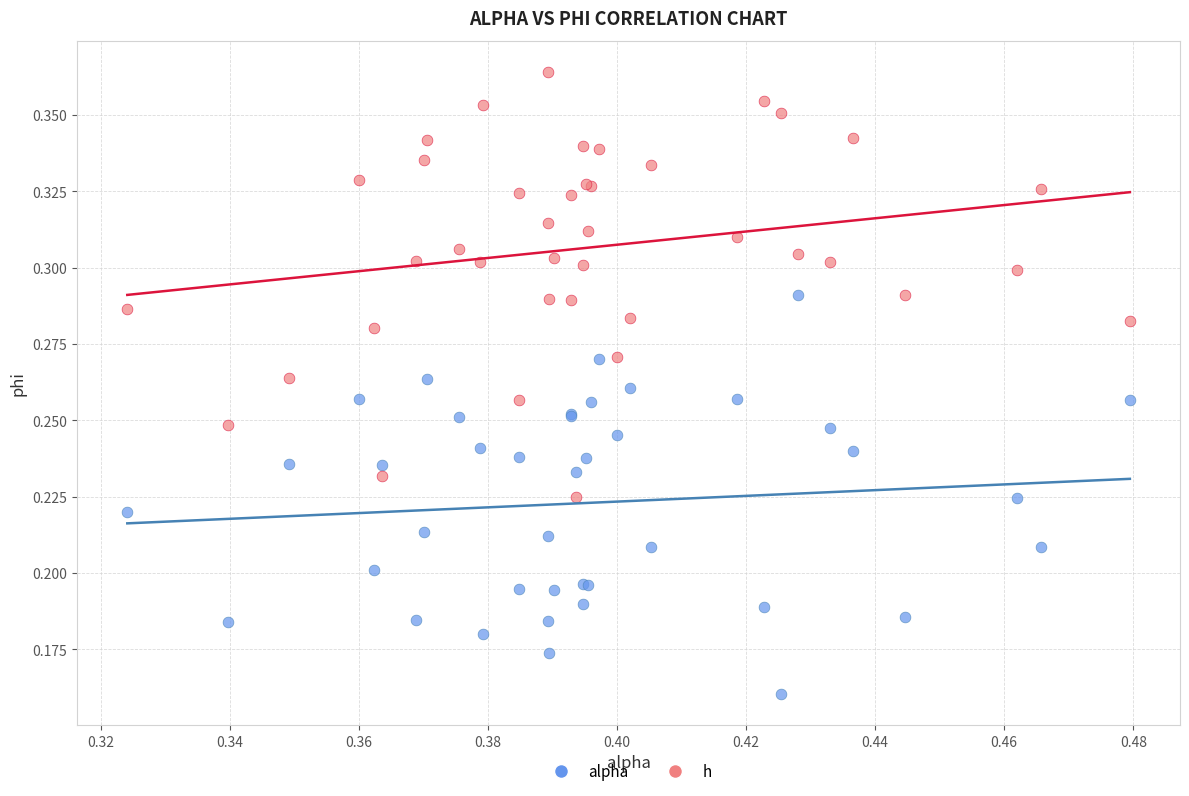

What are all the series names shown in the legend?

alpha, h